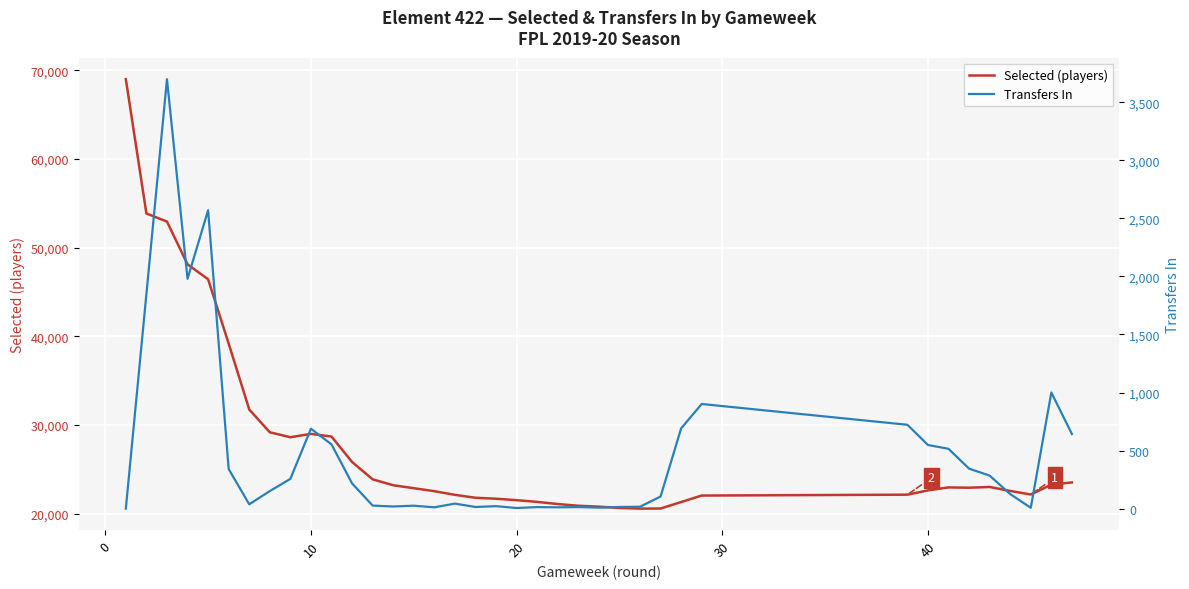

What is the lowest value of the Selected (players) series?

20582